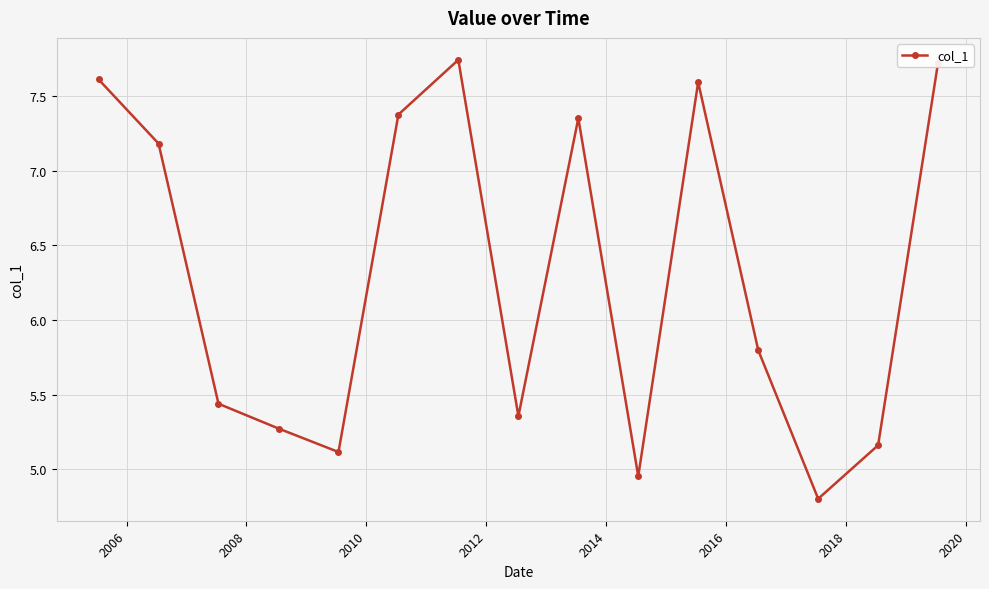

What is the smallest value displayed?

4.8